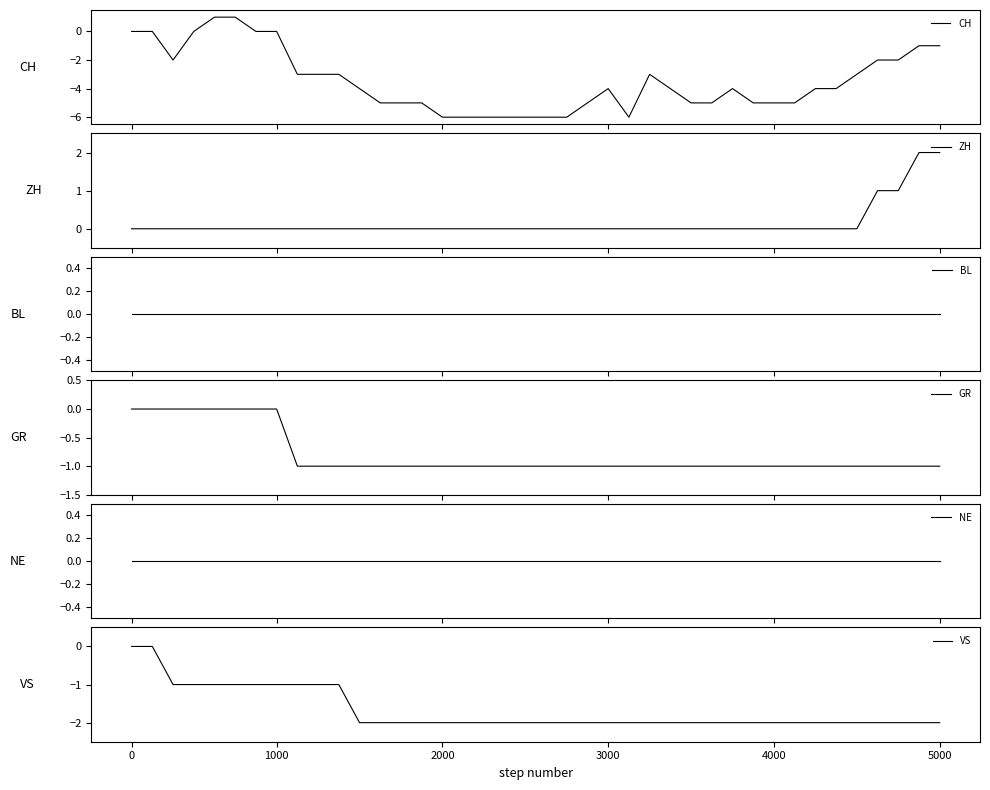

Is it true that VS equals -3 at 4000?

False